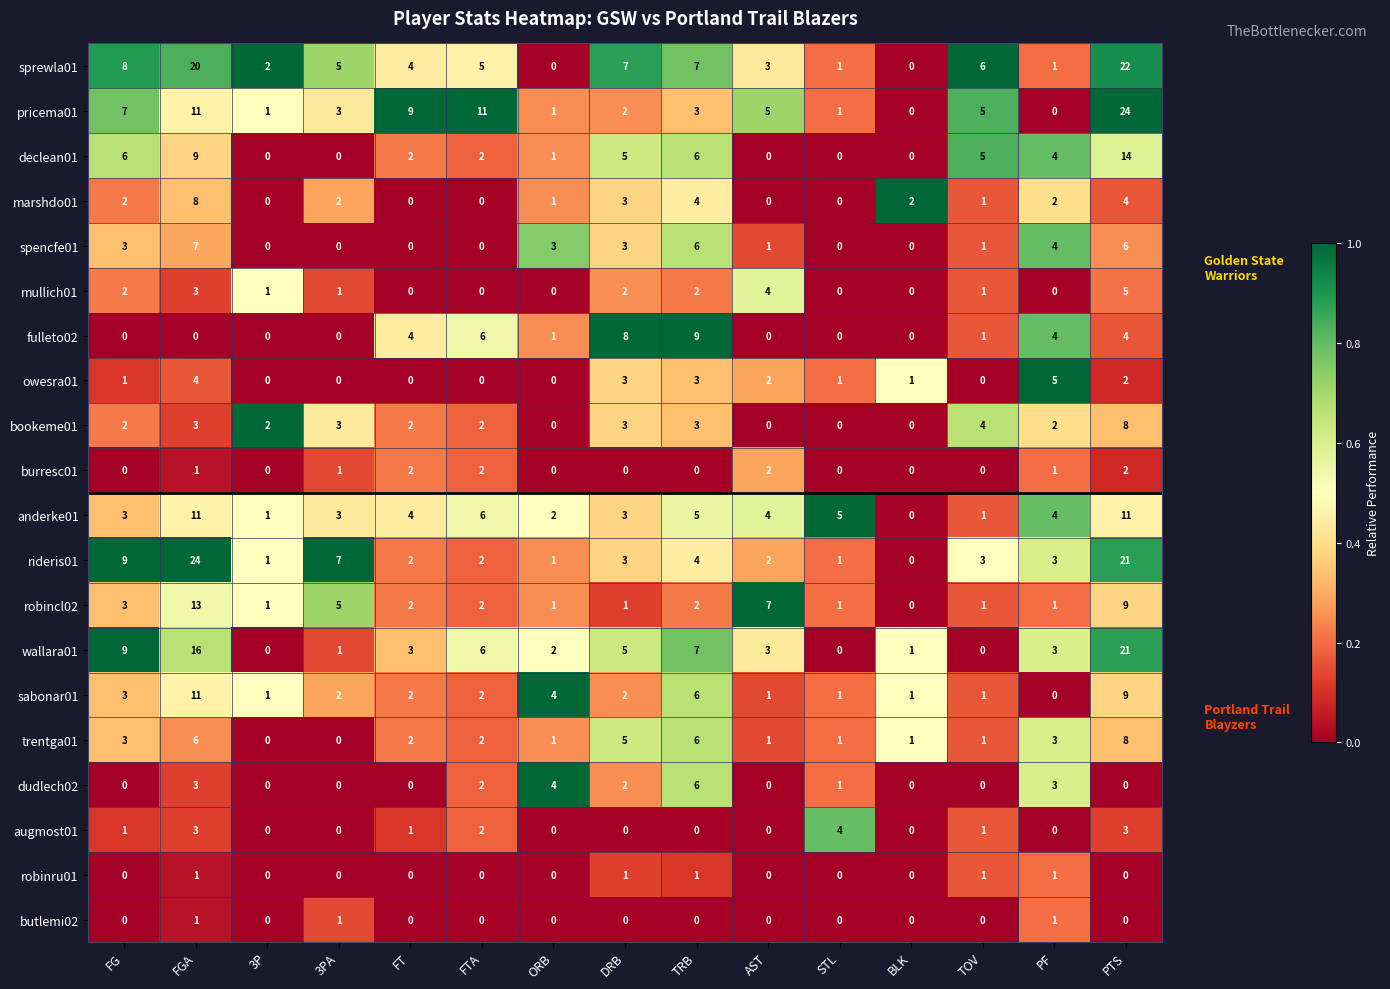

True or false: pricema01 has a value of 4 at TRB.

False